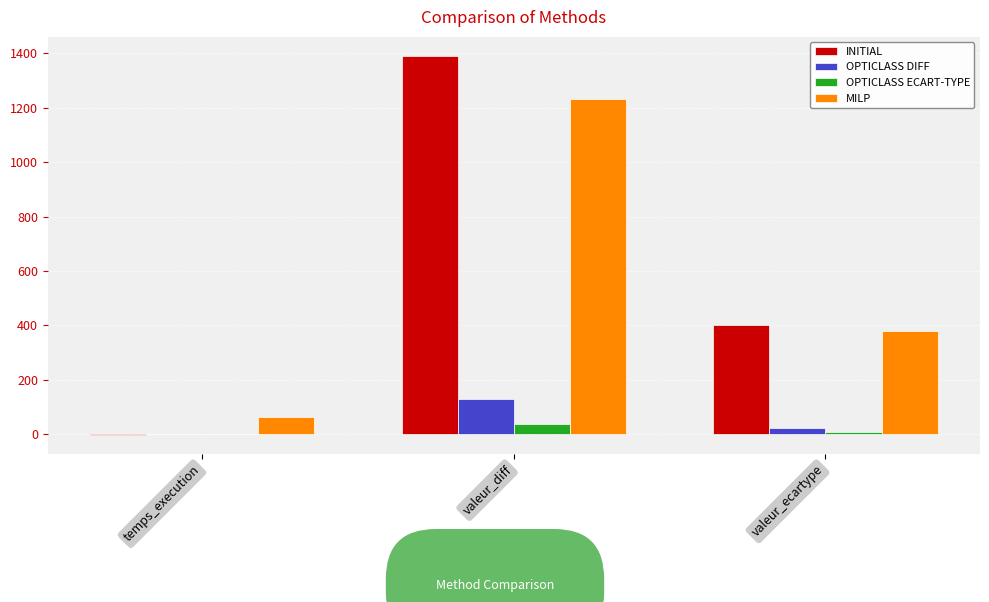

What is the total value across all series at temps_execution?

62.4